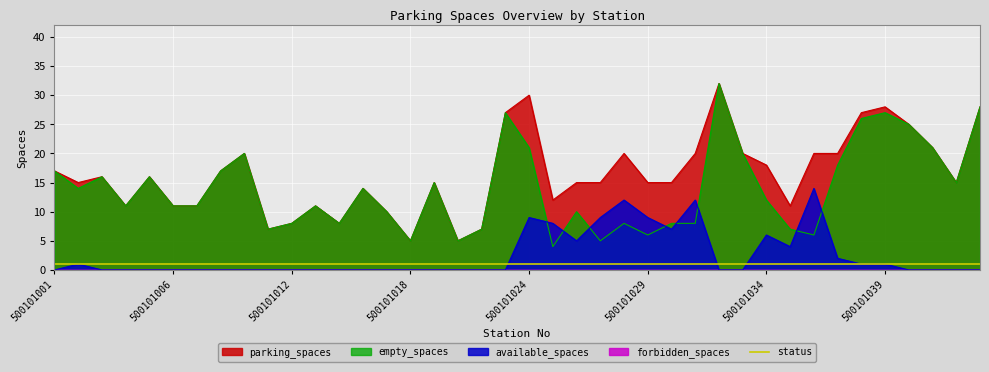

Does the chart display data point markers on the line(s)?

No